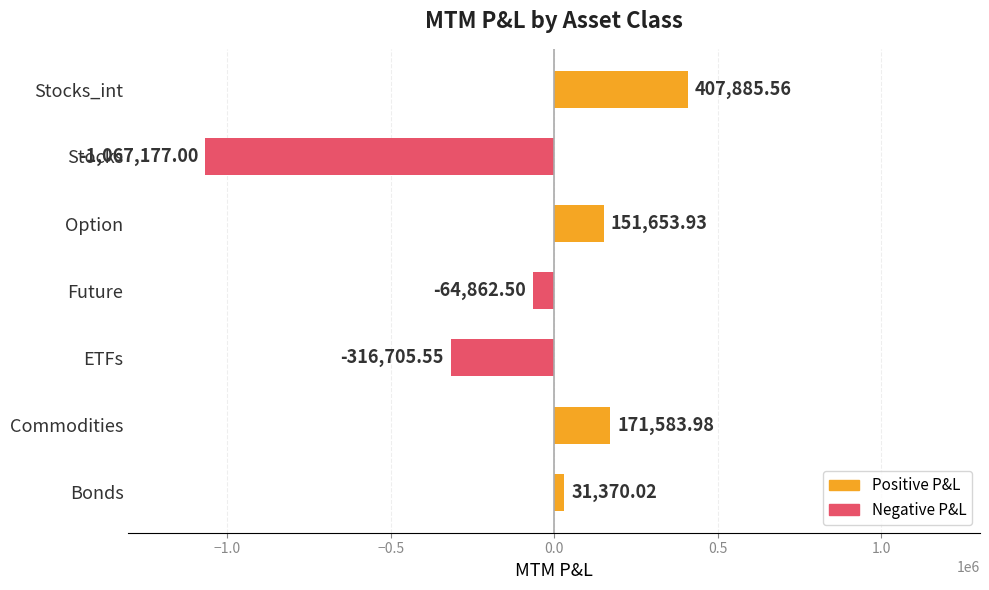

Between Commodities and Stocks_int, which is larger?

Stocks_int